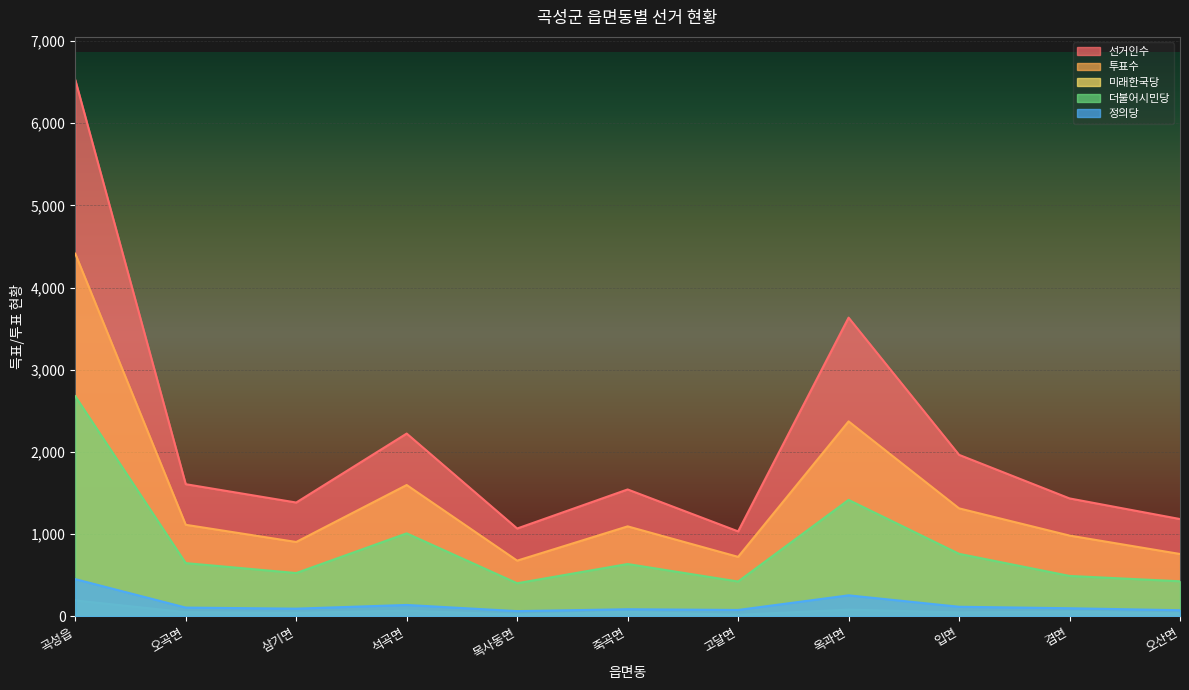

At which category is the sum across all series the highest?

곡성읍